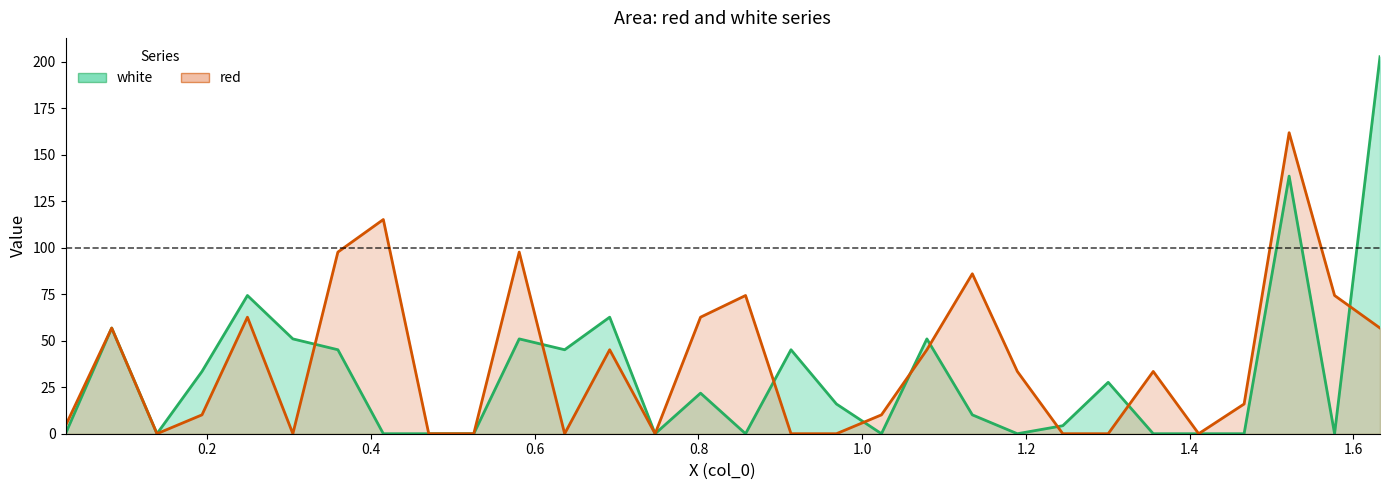

What is the difference between the second highest and minimum values in the red series?

115.2